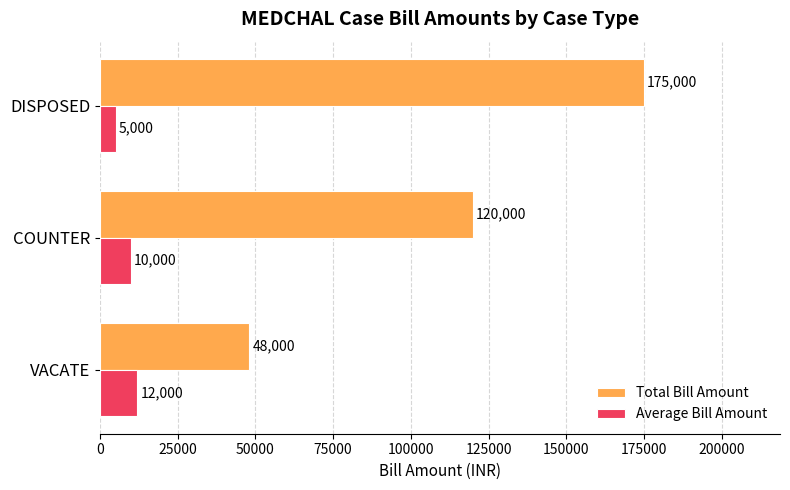

Which label corresponds to the smallest value in the chart?

DISPOSED